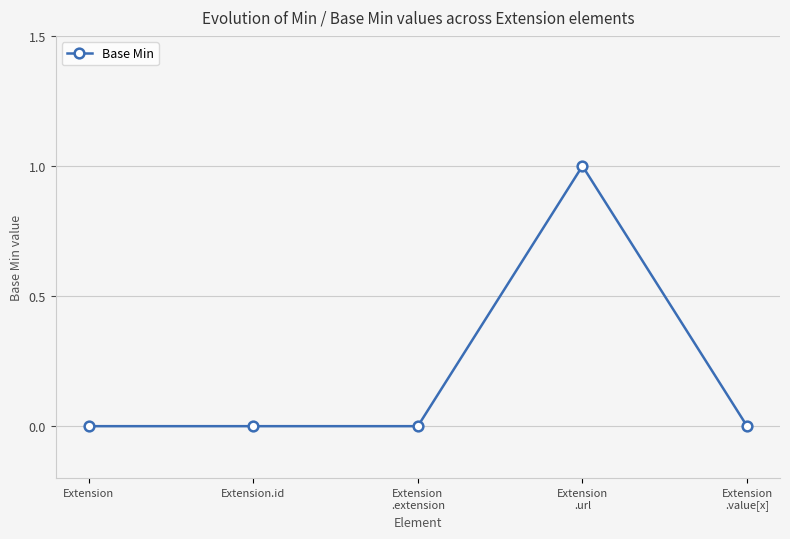

The value at Extension is 1. True or false?

False